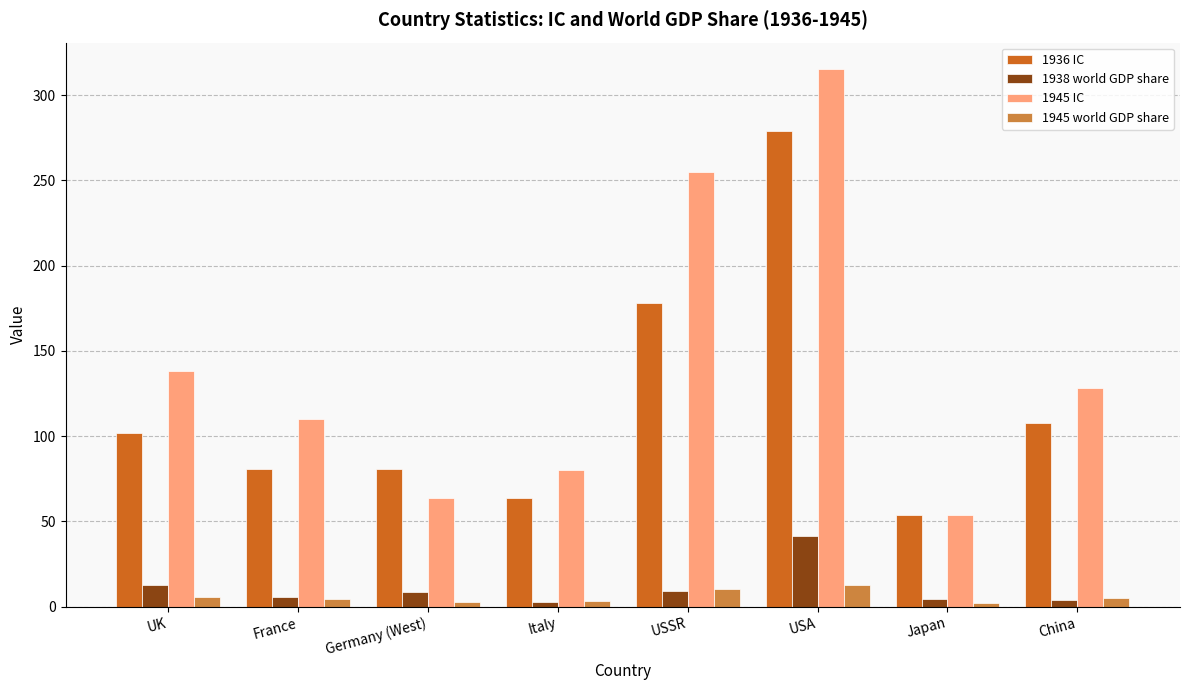

True or false: 1945 world GDP share has a value of 4.5 at France.

True